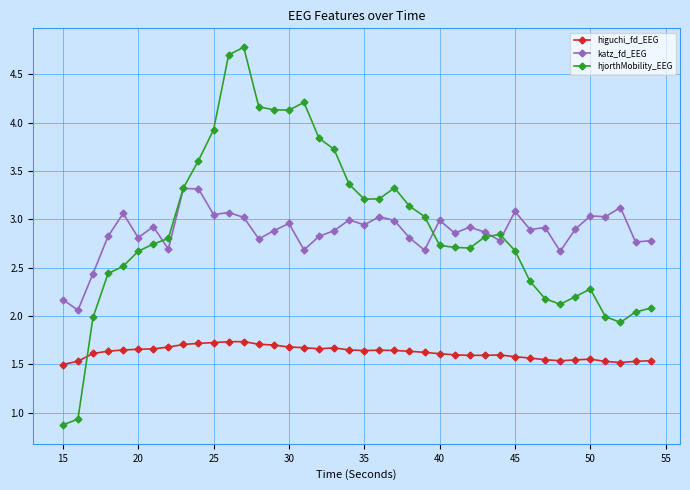

Count the number of categories in the chart.

40